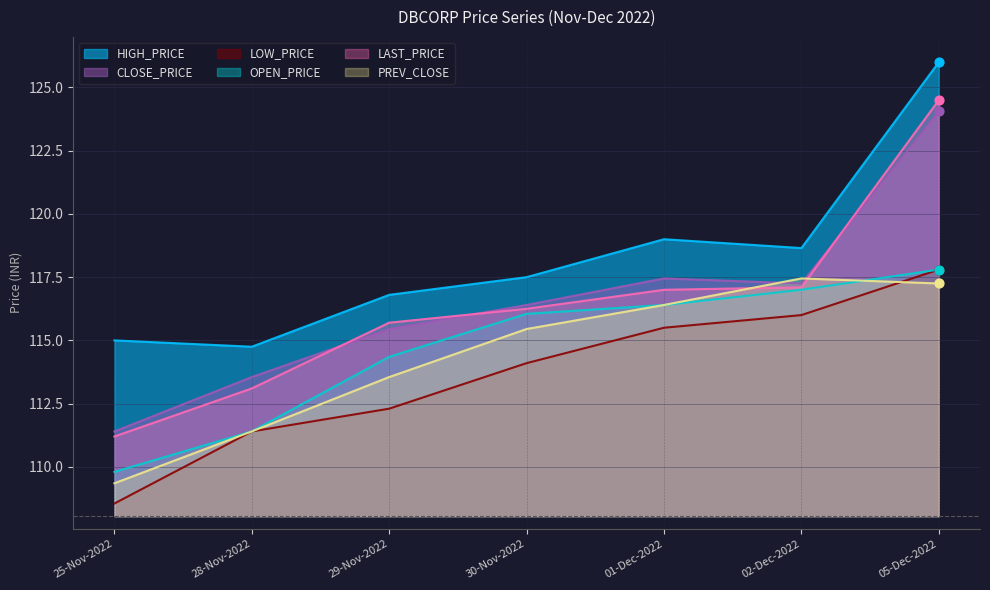

Which series has the widest spread of Y values?

LAST_PRICE